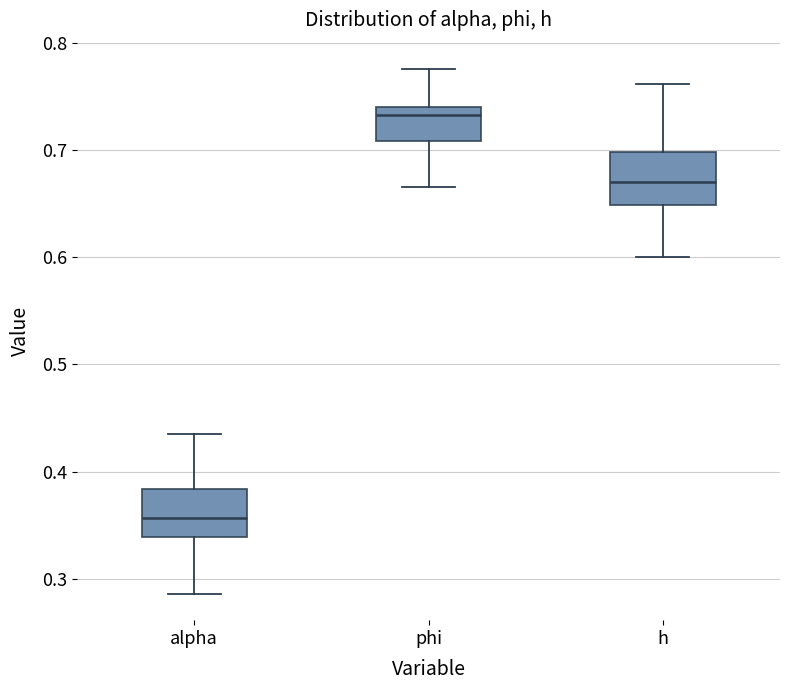

Which box's median line is the highest?

phi